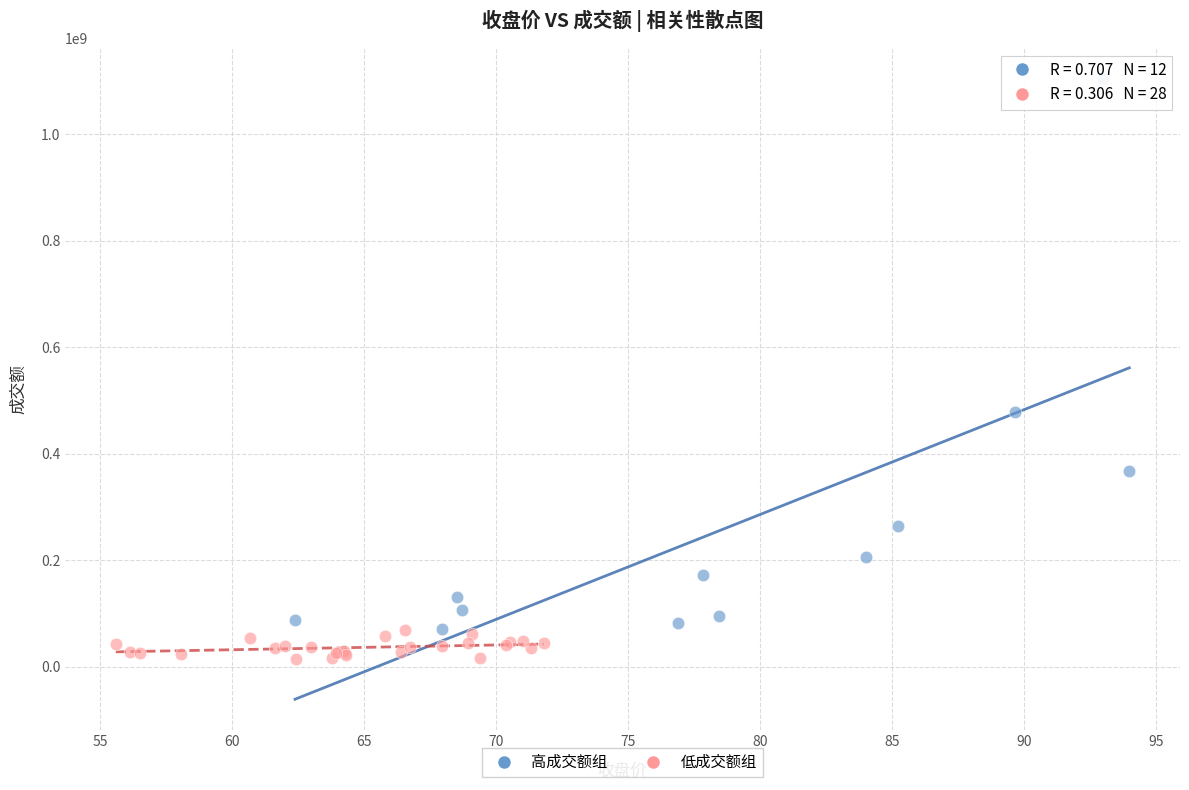

Which series contains the lowest Y value?

低成交额组